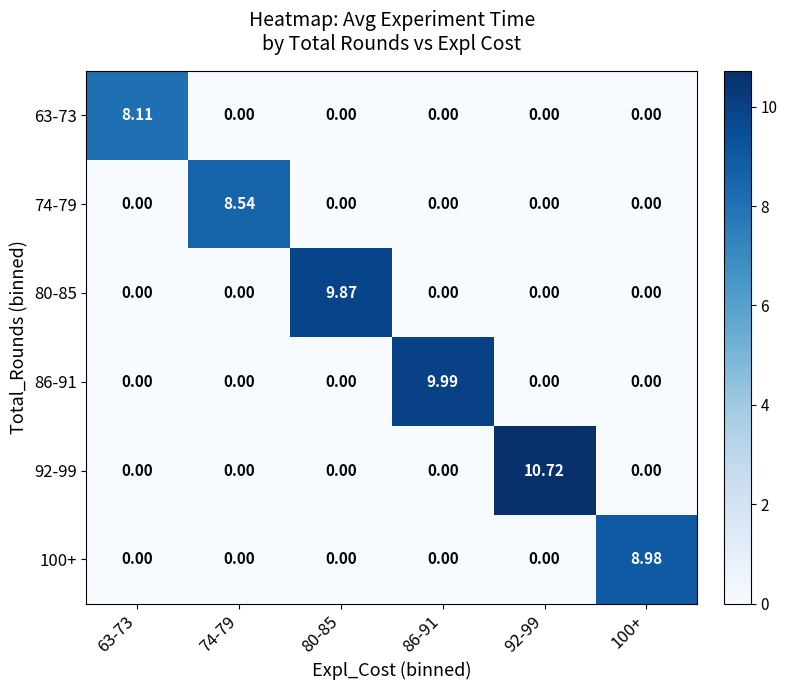

At which category is the sum across all series the highest?

92-99